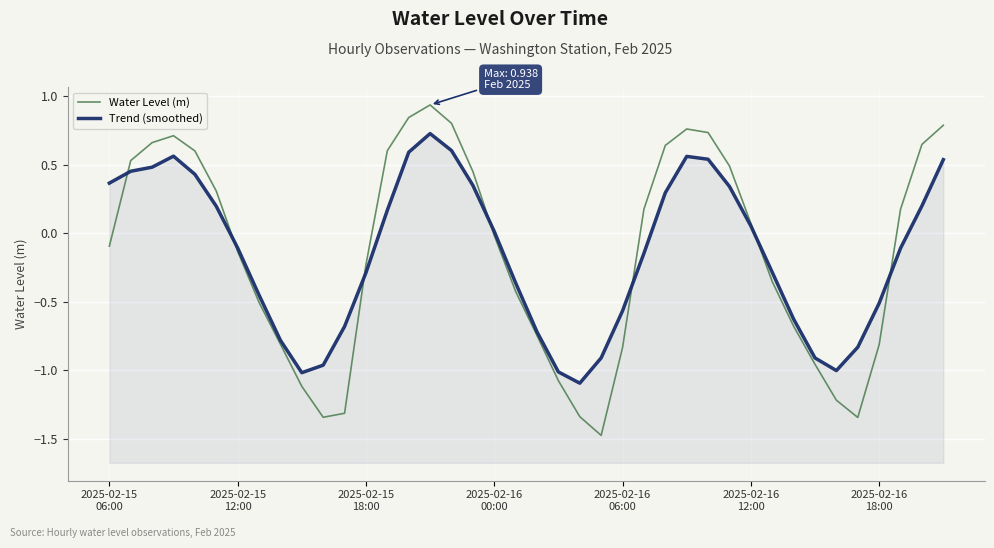

Read the Trend (smoothed) value at 38.

0.2